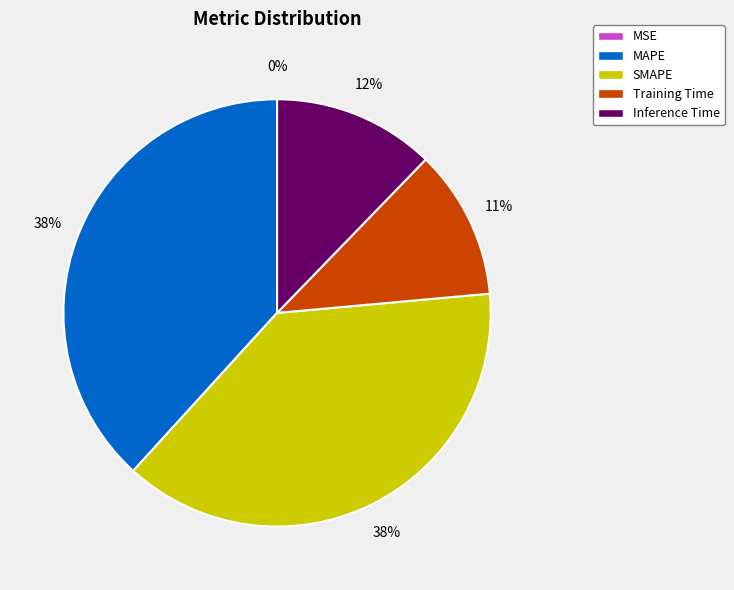

To the nearest percent, what portion does Training Time represent?

11%